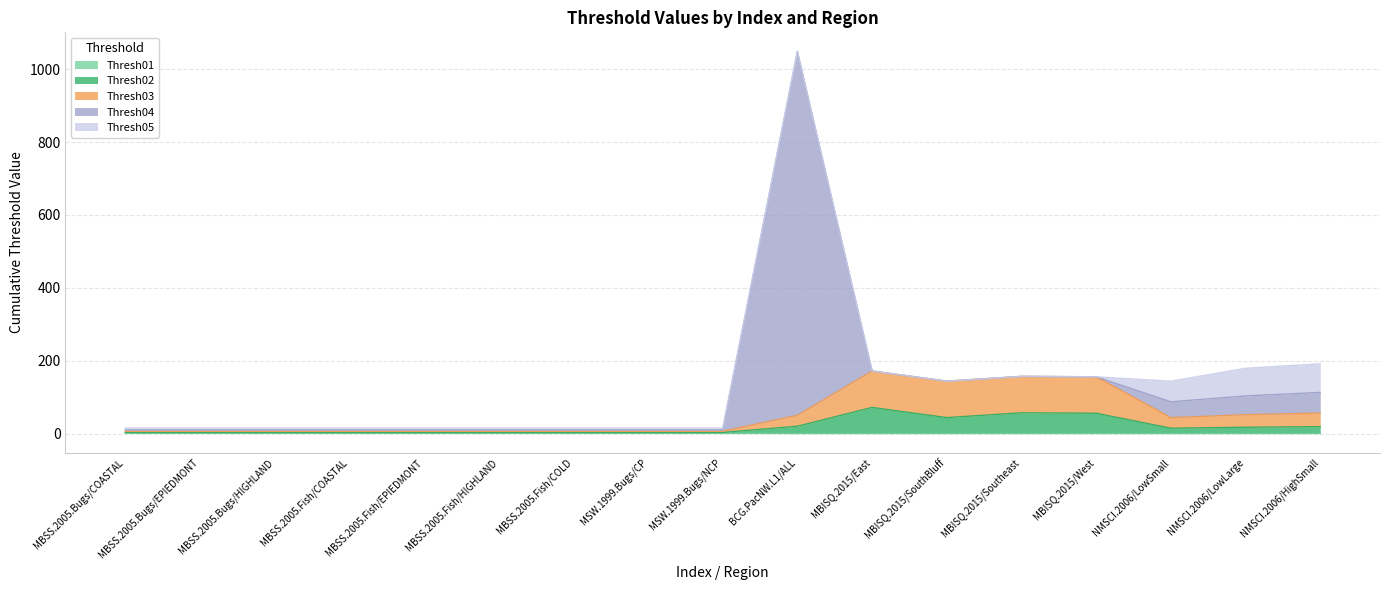

True or false: Thresh02 has more than 0 points higher than both neighbors.

True